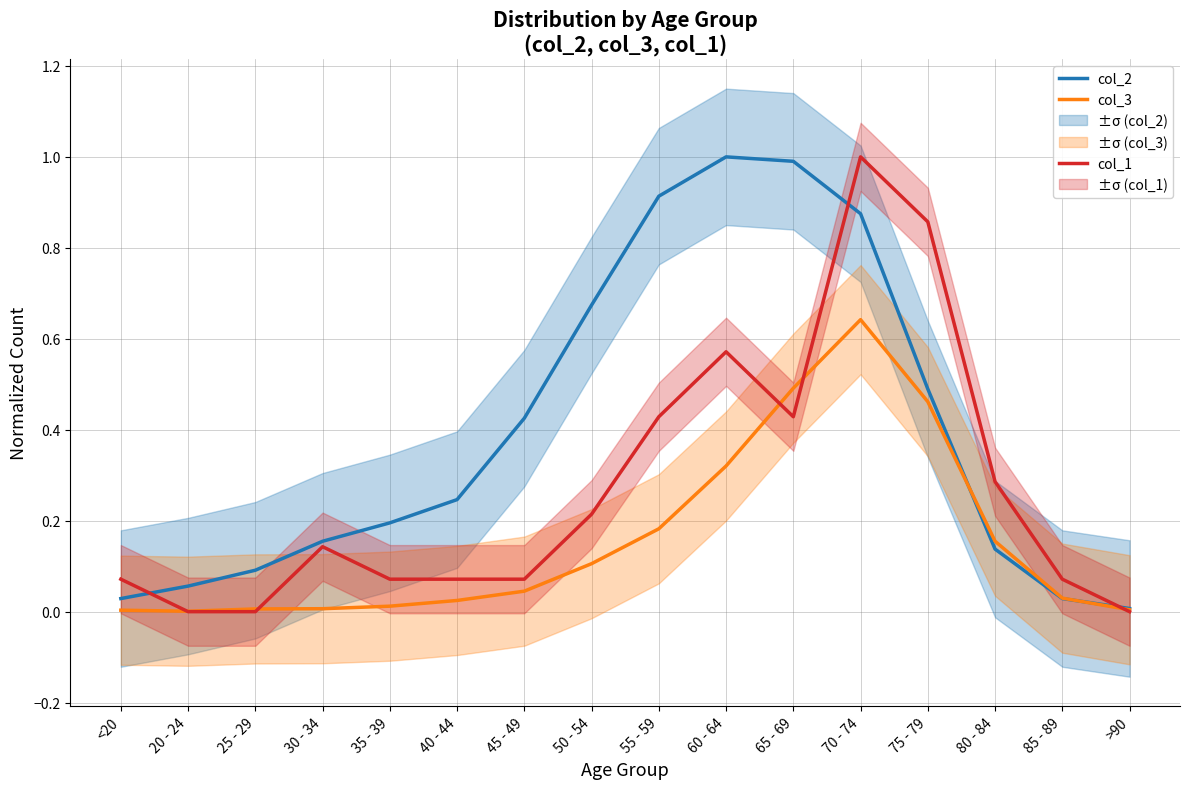

What is the maximum value for col_2?

1.0